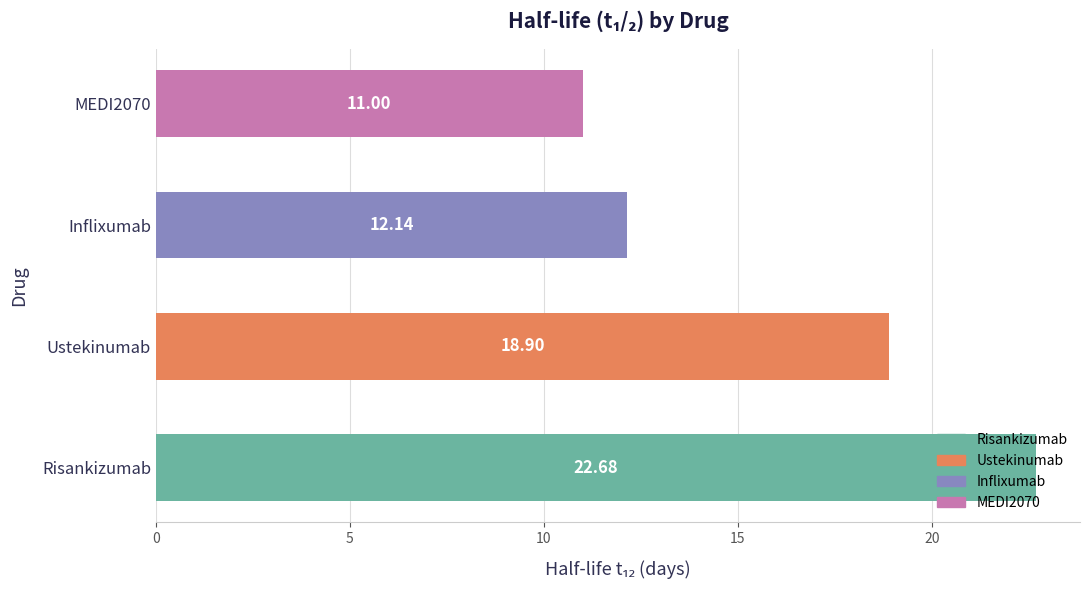

Rank the categories by value from highest to lowest.

Risankizumab, Ustekinumab, Inflixumab, MEDI2070